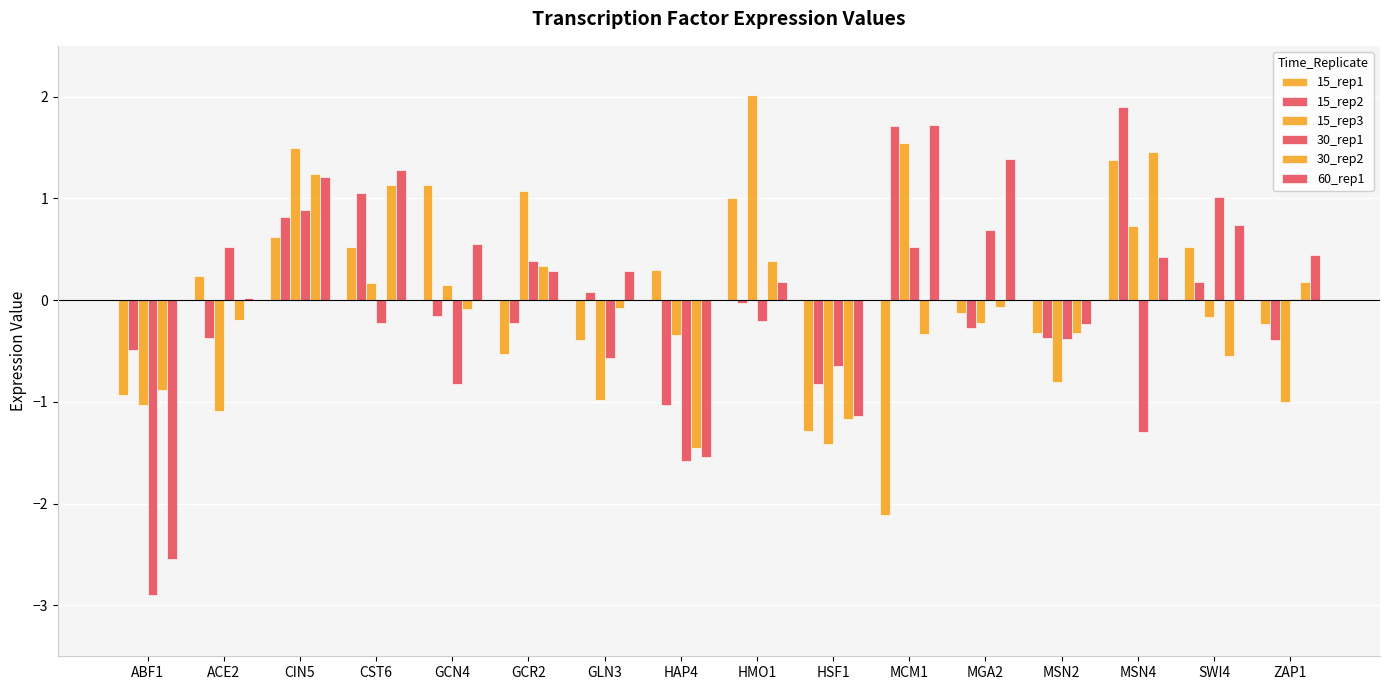

True or false: 60_rep1 has a value of 0.8 at CIN5.

False